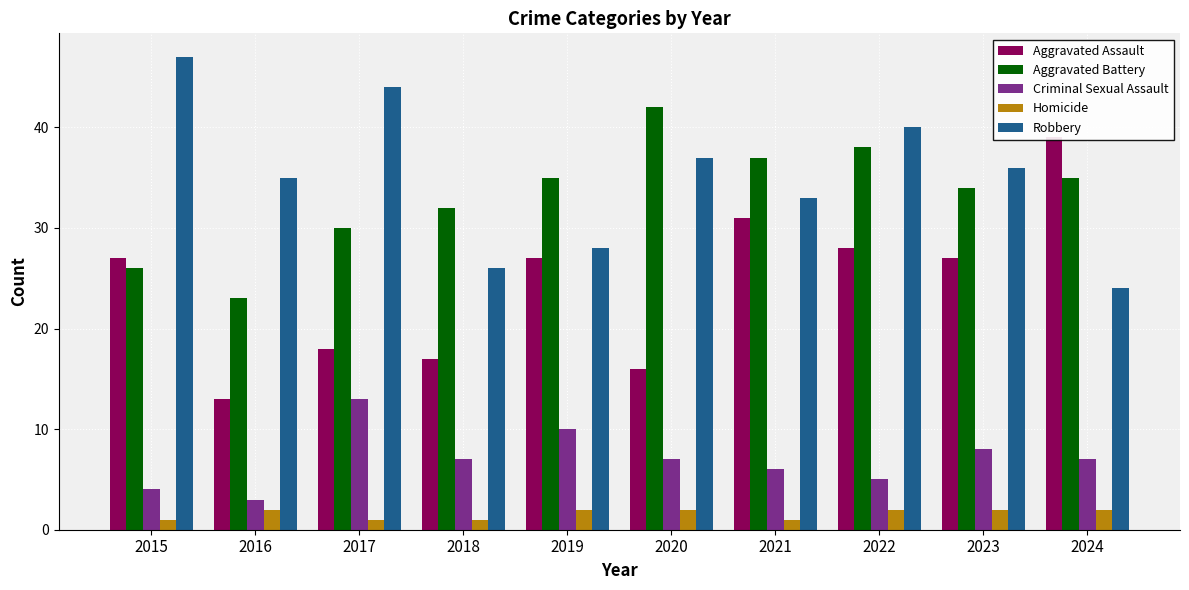

What is the total value across all series at 2023?

107